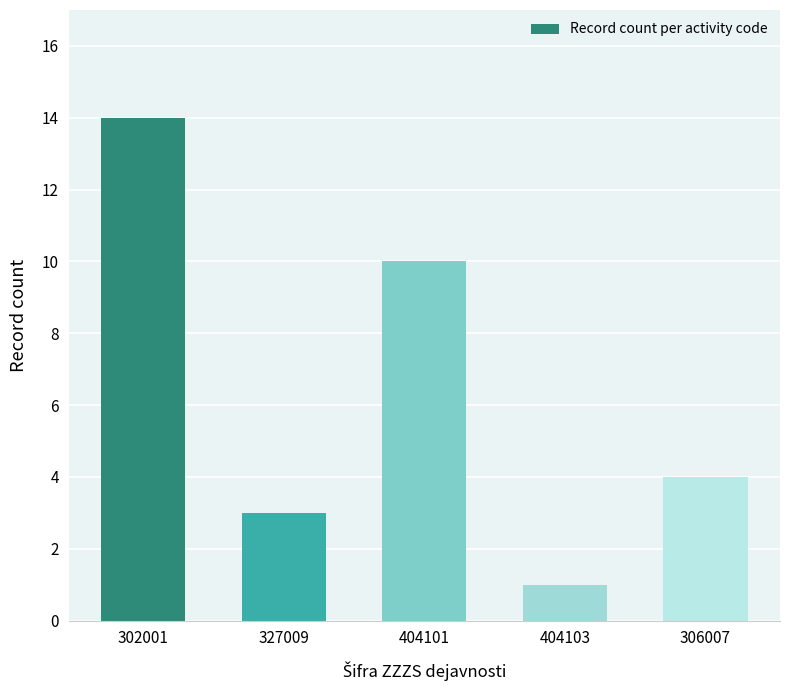

Which has a higher value, 404101 or 404103?

404101